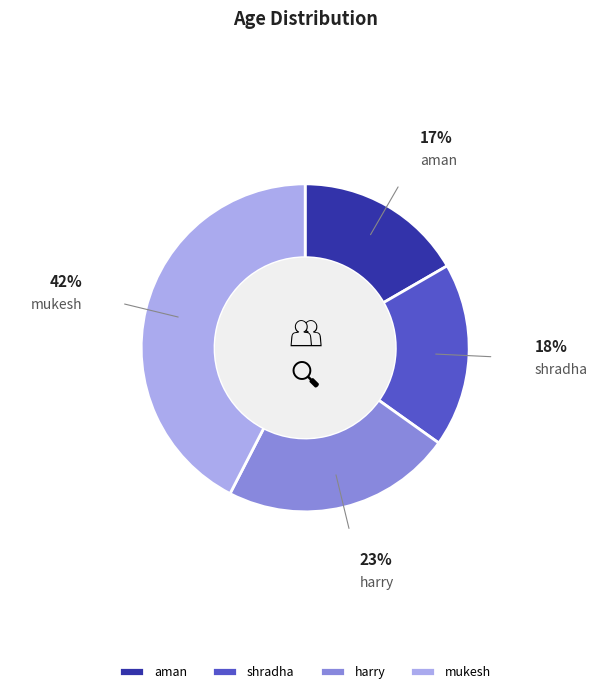

Rank the categories by value from highest to lowest.

mukesh, harry, shradha, aman